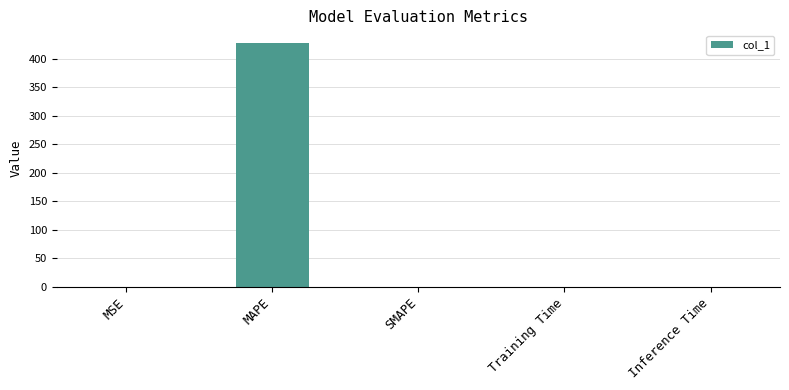

True or false: the data shows 0.0 at Training Time.

True